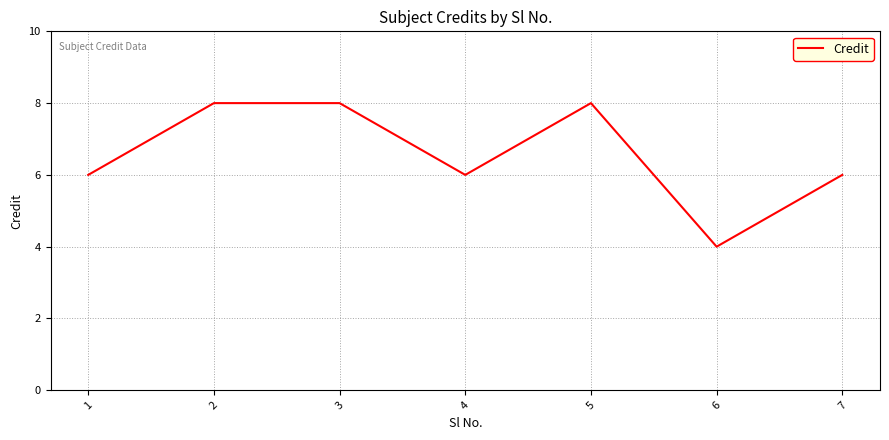

Reading left to right, list all the values displayed in this chart.

6	8	8	6	8	4	6